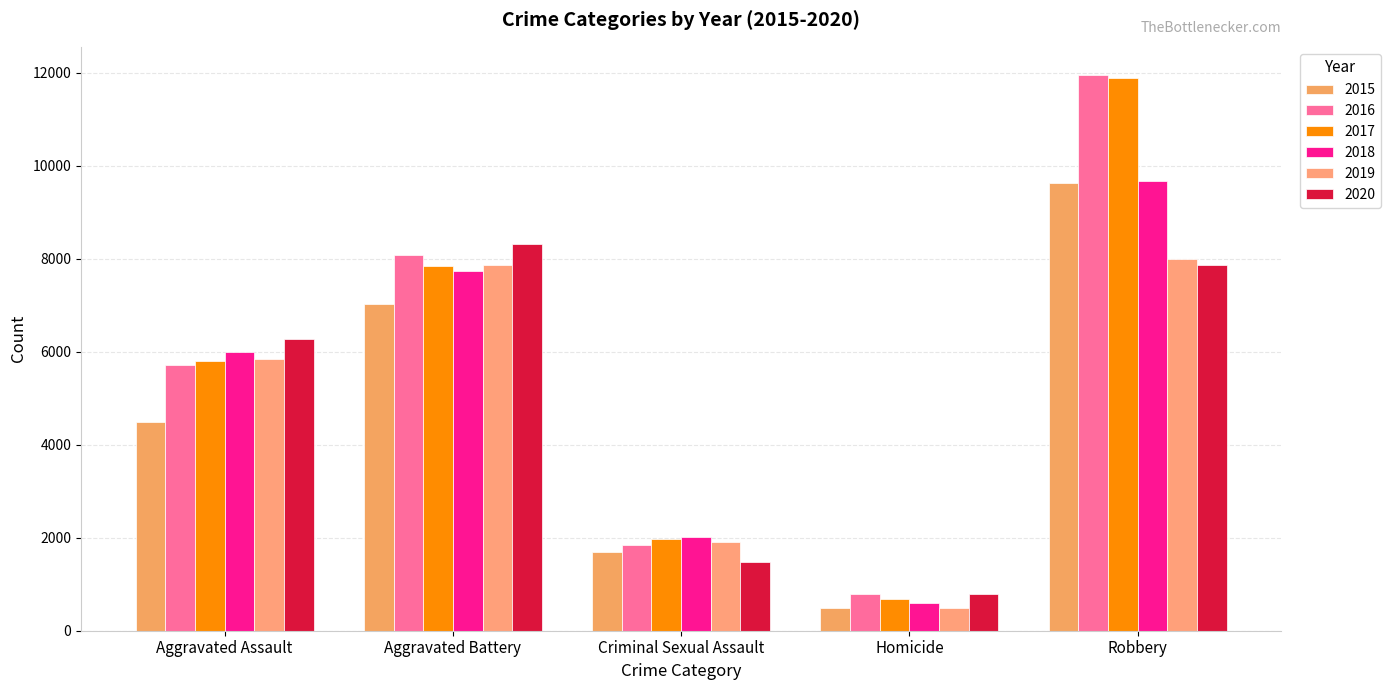

How many 2018 values are between 2025 and 7735?

3